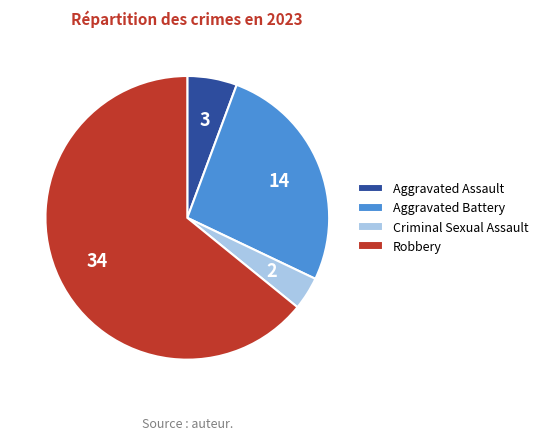

Which slice is the smallest?

Criminal Sexual Assault